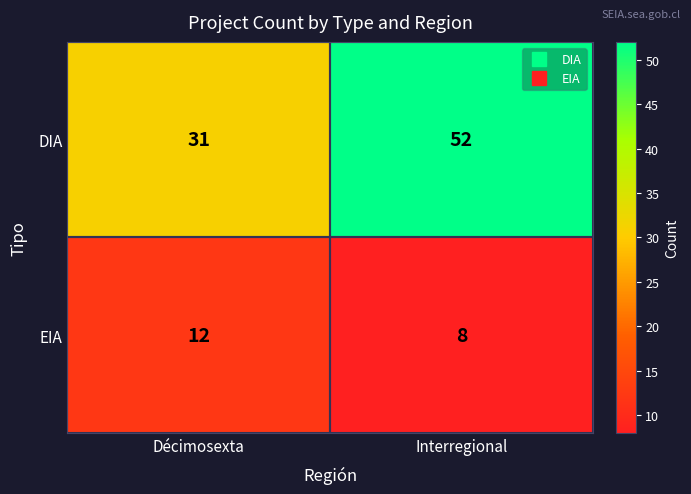

True or false: DIA has a value of 50 at Décimosexta.

False